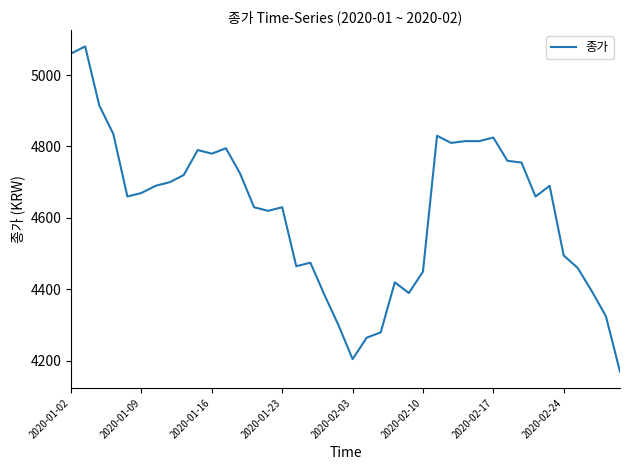

What is the difference between the maximum and minimum values?

910